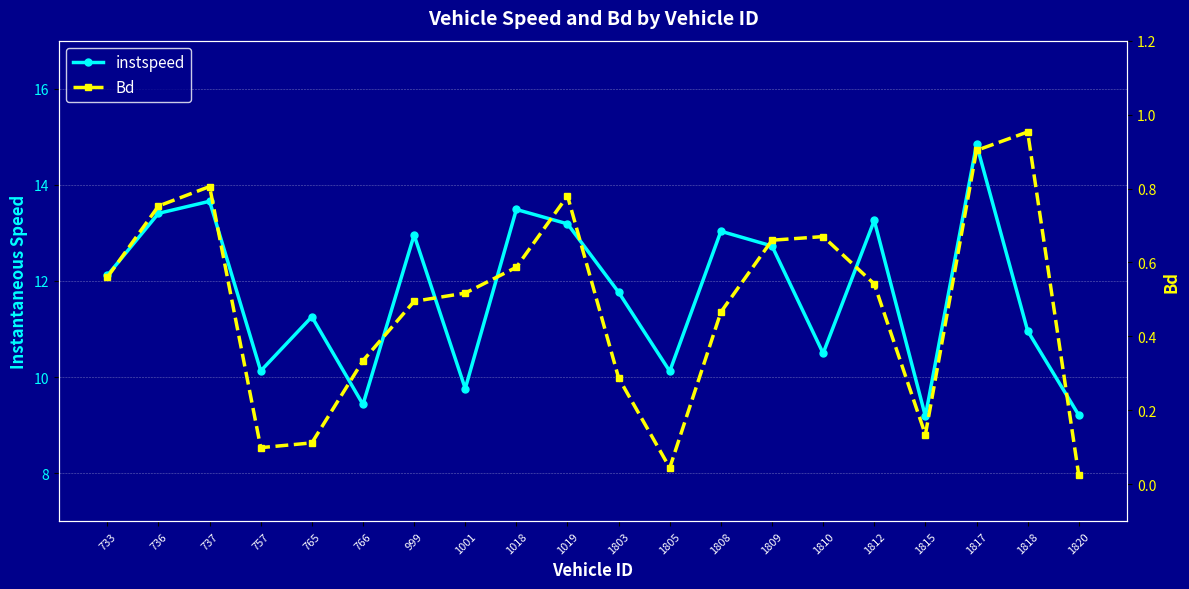

Where is Bd nearest to the value 0?

1820